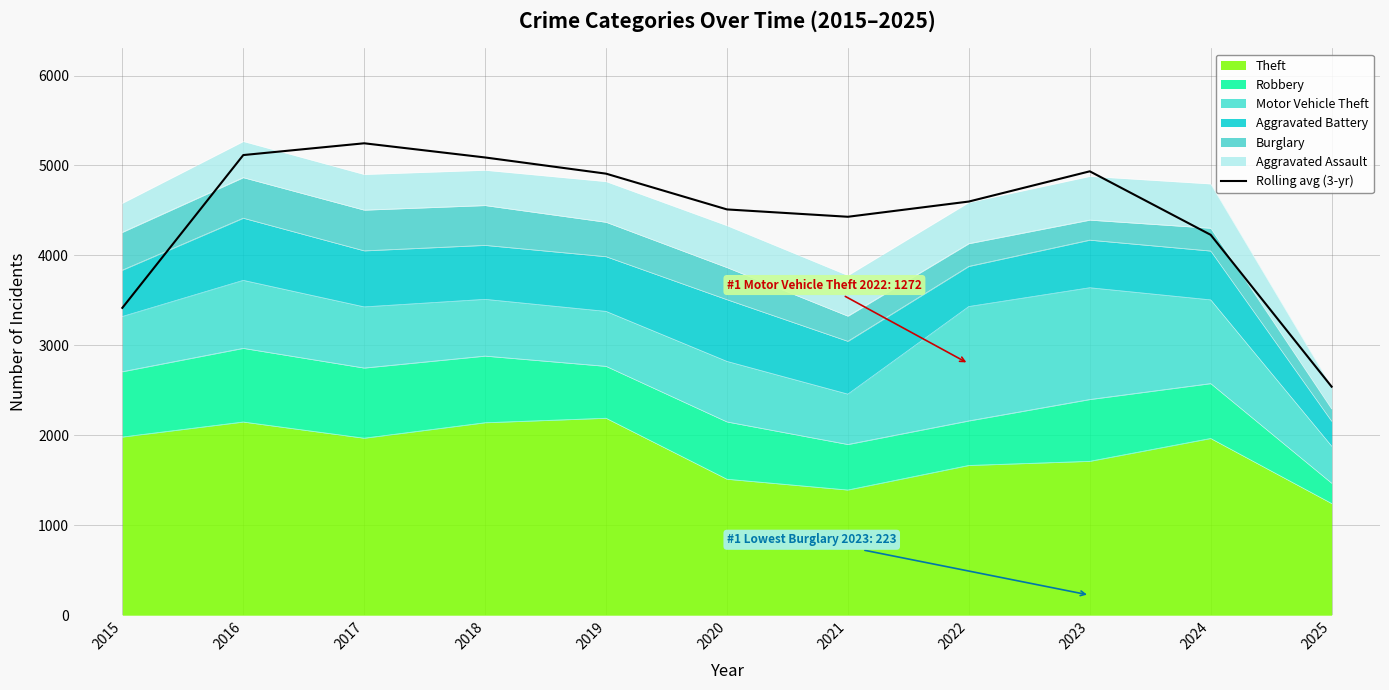

At which category does the data reach its first local valley?

2021